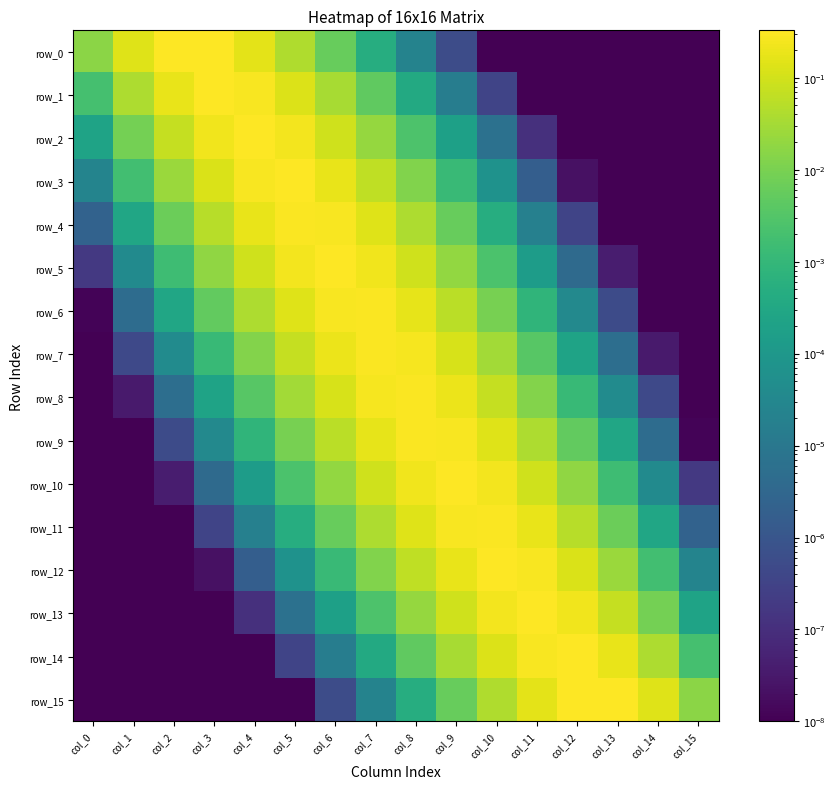

What is the difference between the maximum and minimum values in the row_14 series?

0.3